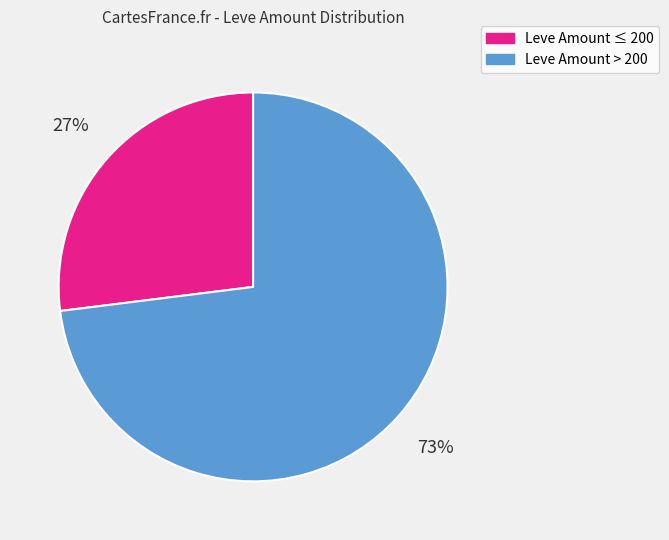

Is there any slice that represents more than half of the pie?

Yes